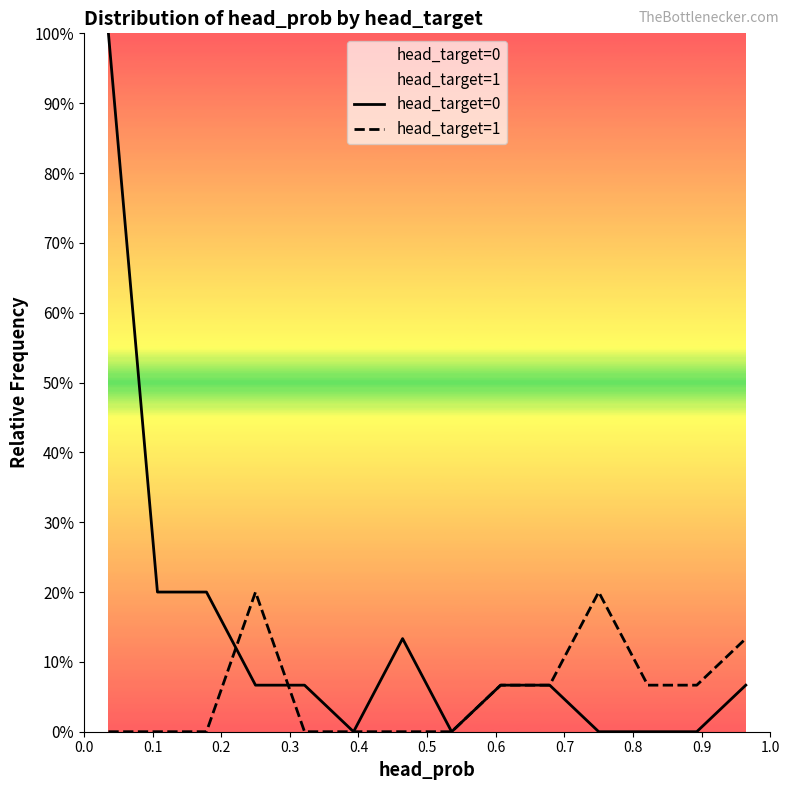

Rank the series by their average value, from lowest to highest.

head_target=1, head_target=0